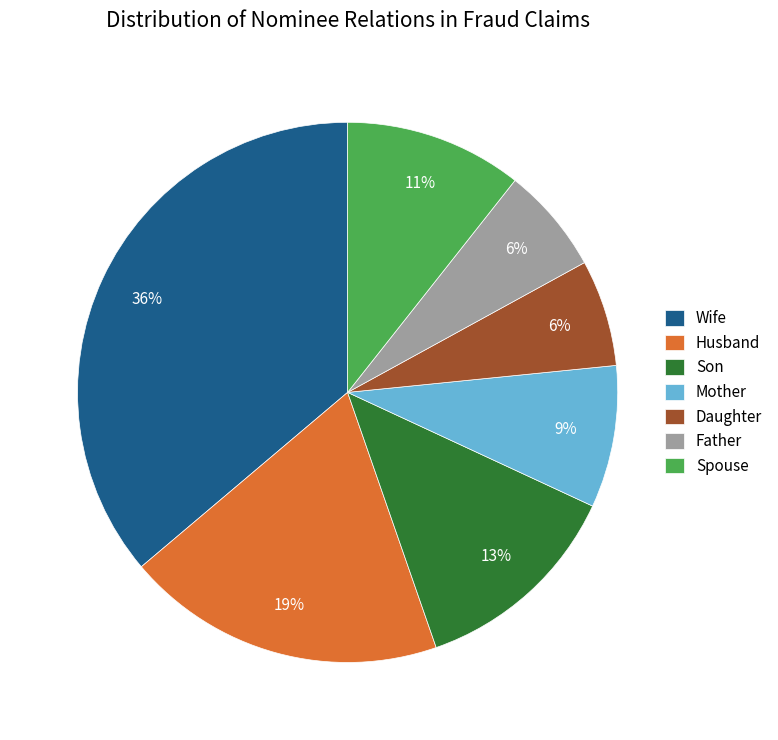

To the nearest percent, what is the difference between the largest and smallest slice percentages?

30%